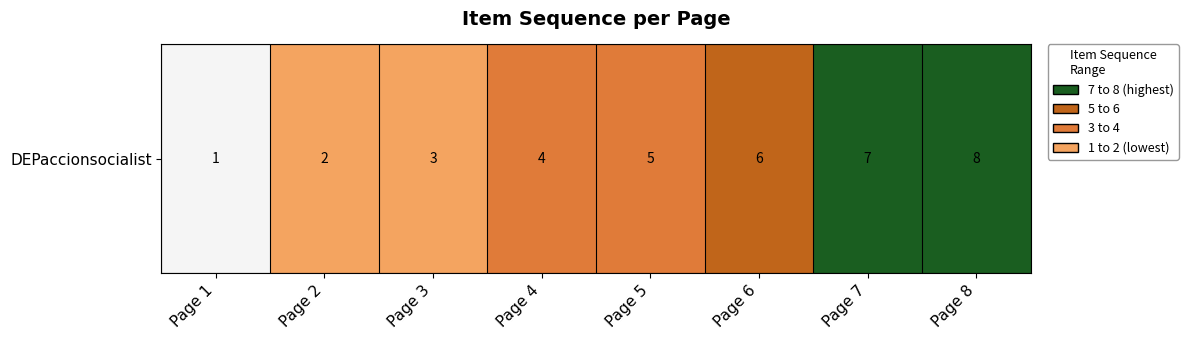

Reading left to right, what are all the values shown in this chart?

1	2	3	4	5	6	7	8